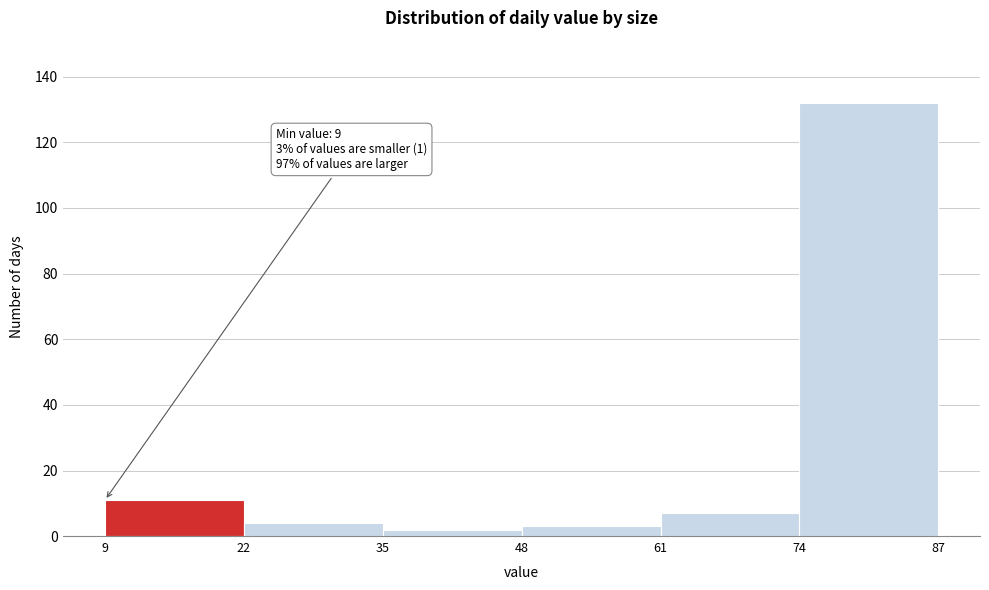

Over which range of the x-axis is the bar tallest?

74 to 87